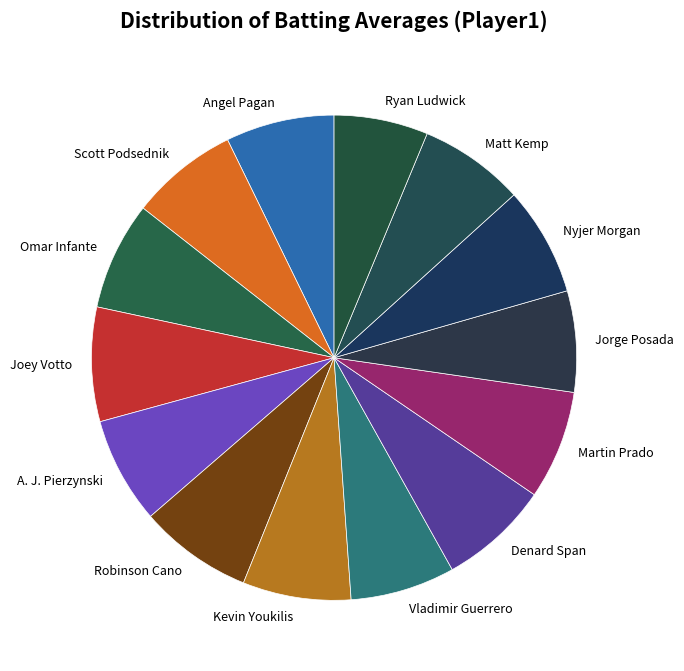

Does Joey Votto represent more than half of the total?

No